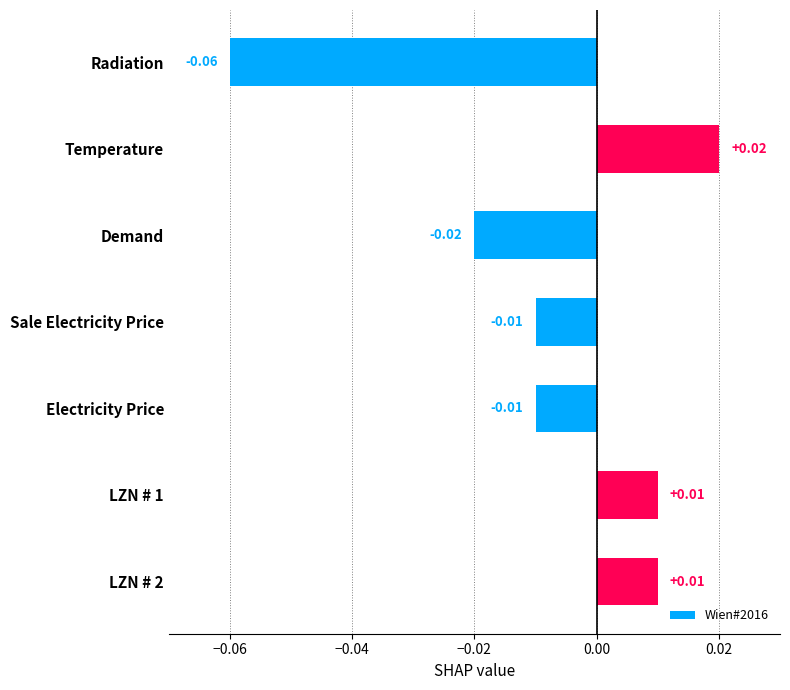

Between Radiation and Temperature, which is larger?

Temperature